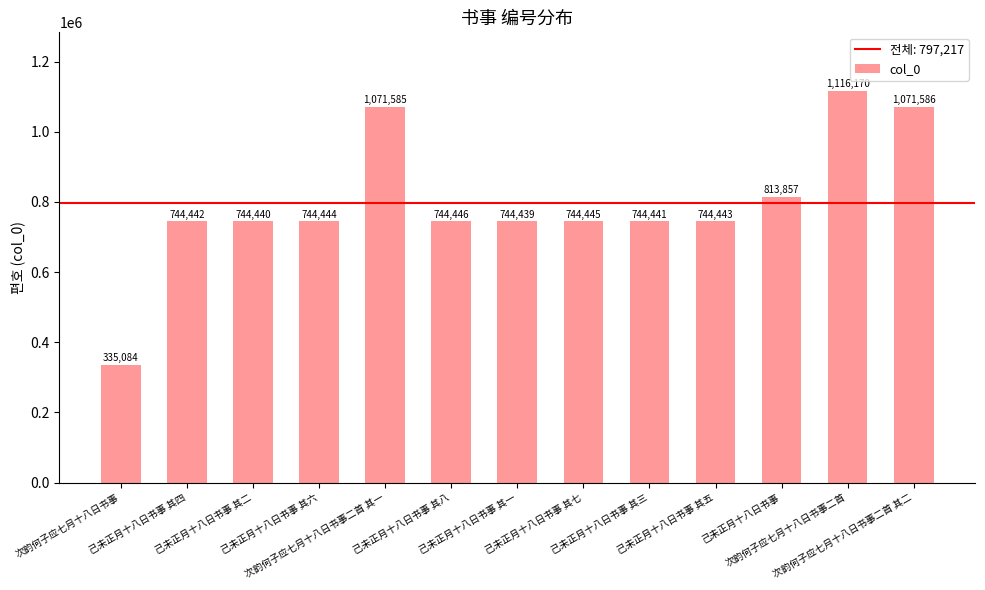

The value at 己未正月十八日书事 is 566845. True or false?

False